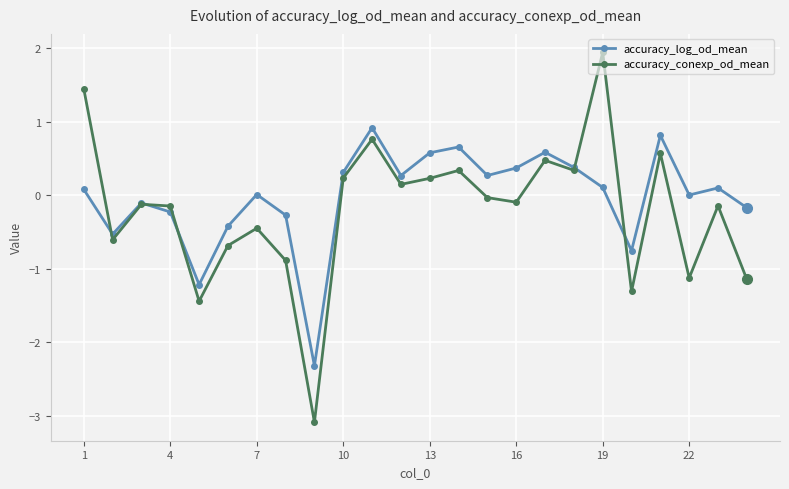

What is the value of the accuracy_conexp_od_mean point at the 10th from the left?

0.2